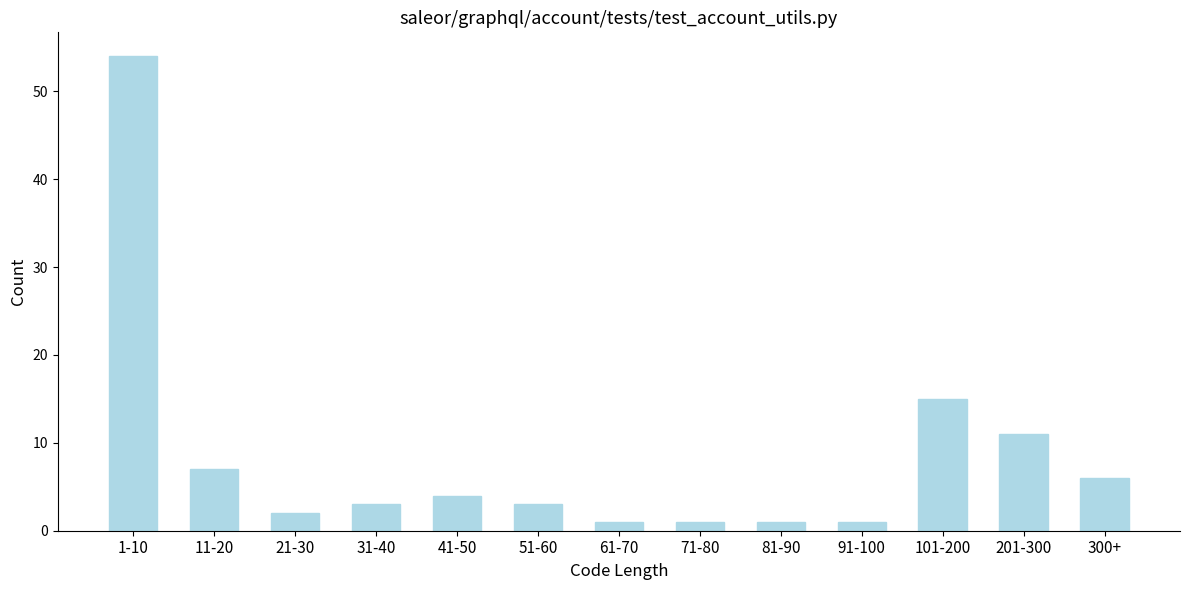

Reading left to right, extract all data points from this chart.

54	7	2	3	4	3	1	1	1	1	15	11	6